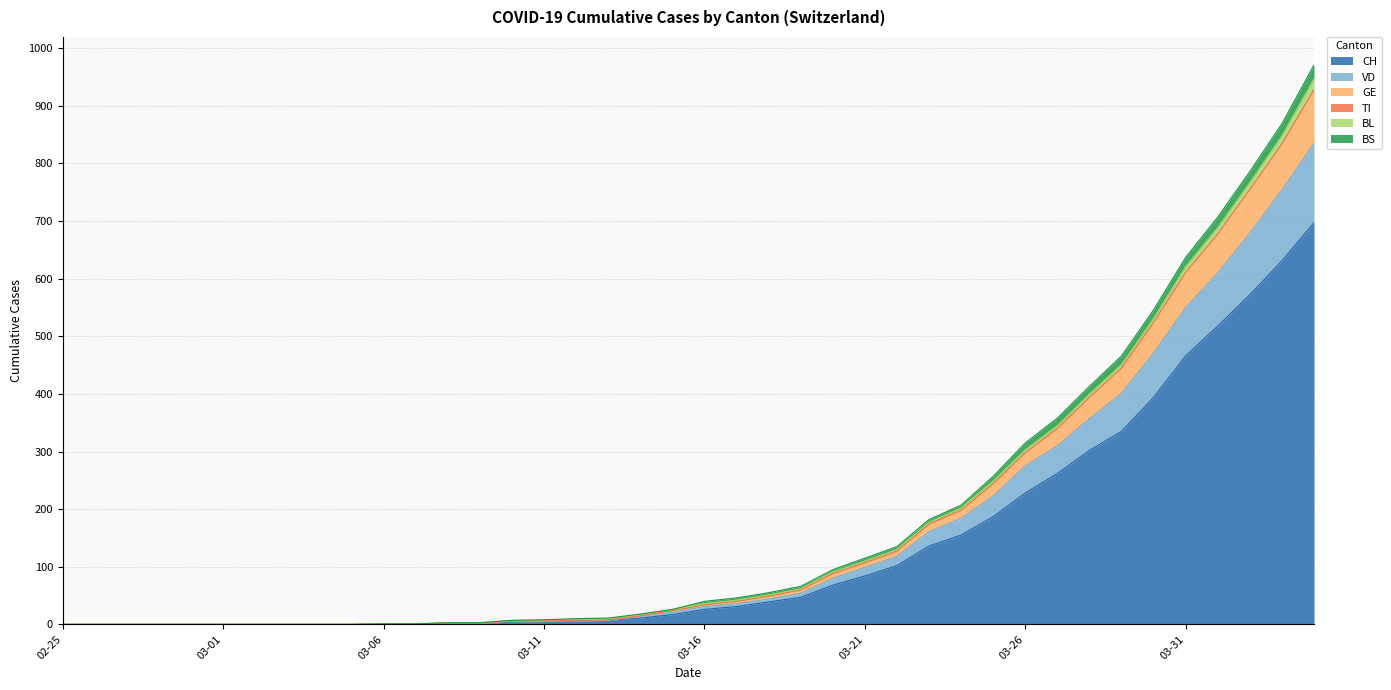

What is the highest value of the CH series?

697